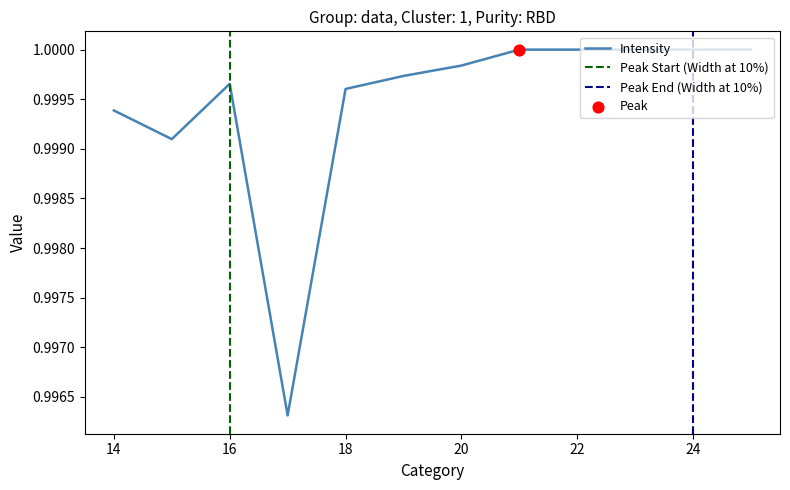

Which has a higher value, 17 or 25?

25